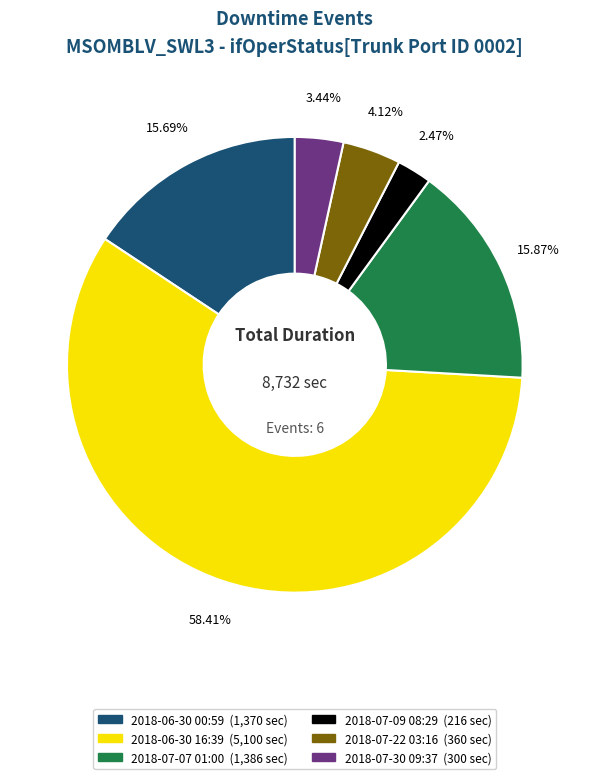

What is the total percentage of 2018-06-30 00:59 and 2018-07-09 08:29?

18.2%